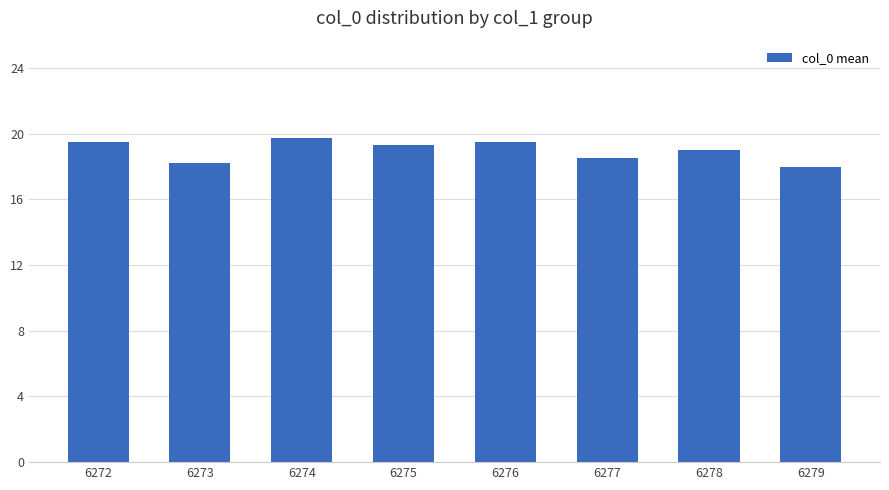

What is the ratio of the value at 6275 to the value at 6273?

1.1